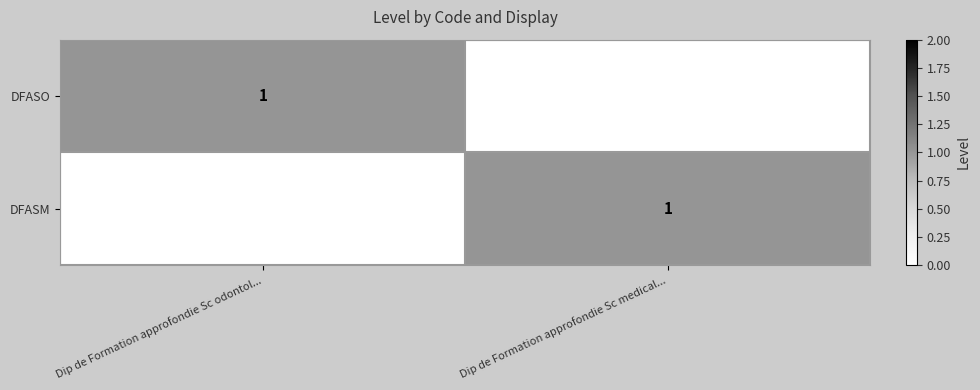

True or false: DFASM has a value of 1 at Dip de Formation approfondie Sc medical....

True